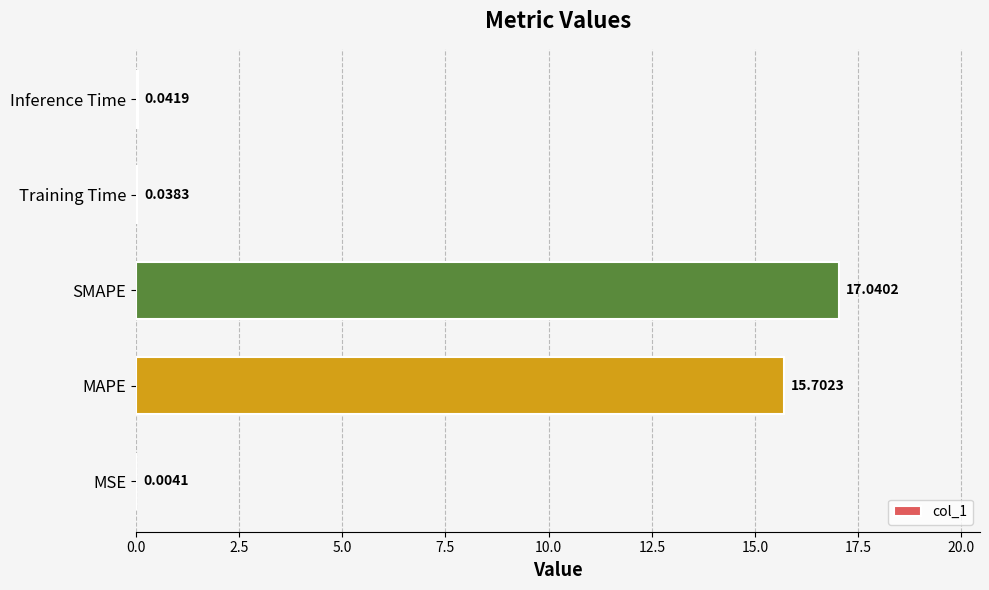

What is the sum of all values?

32.8